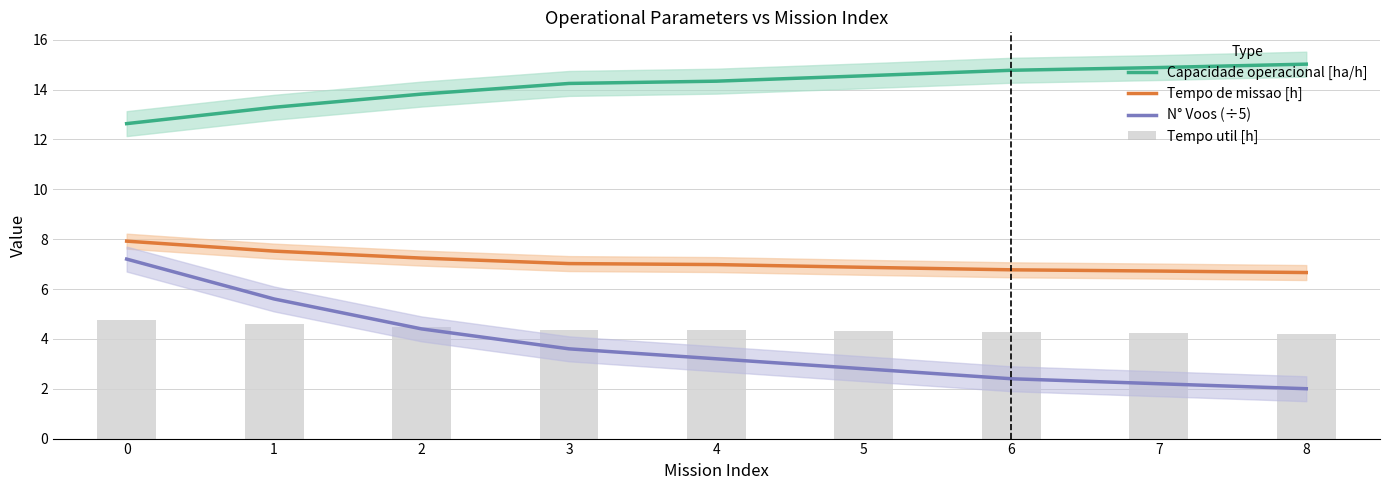

Read the Tempo util [h] value at 0.

4.8